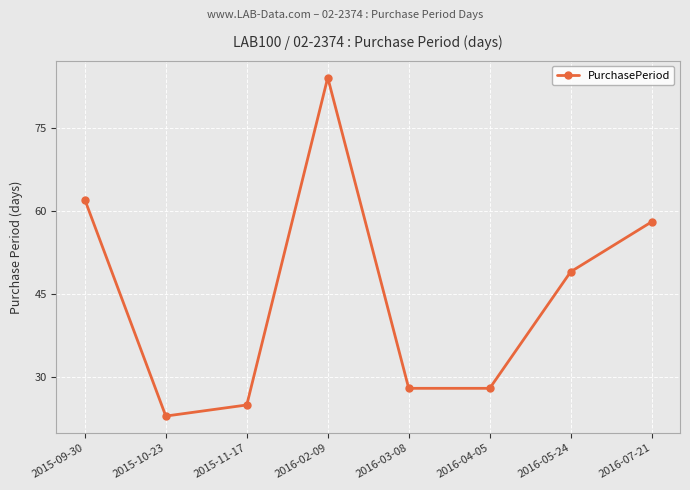

What is the approximate value at 2015-10-23, to the nearest 5?

25